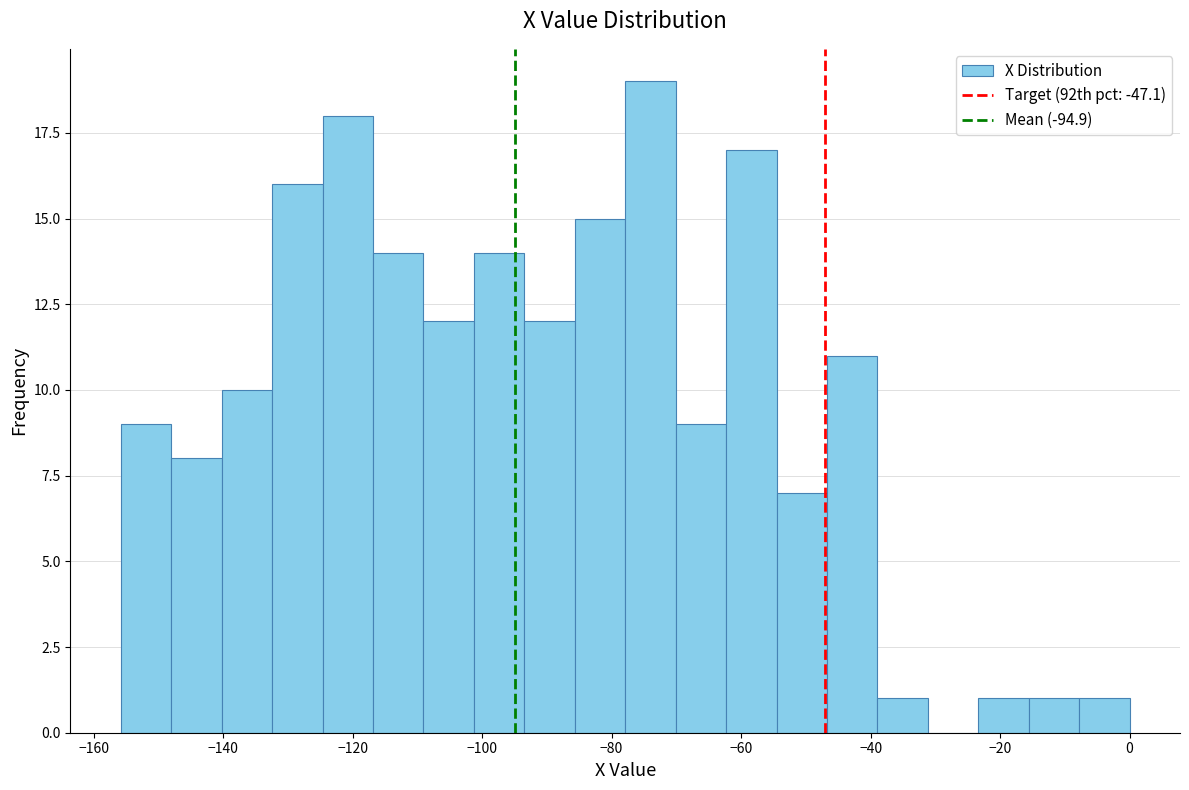

Read against the x-axis, roughly where is the centre of the tallest bar?

-74